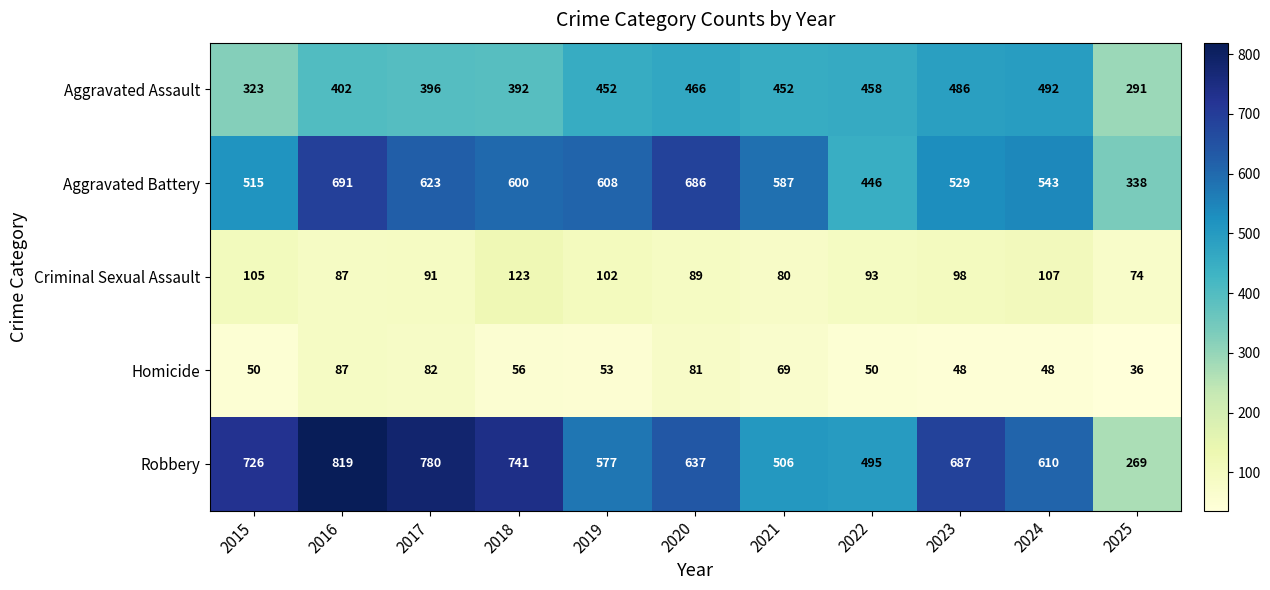

What is the difference between the Aggravated Battery values at 2020 and 2019?

78